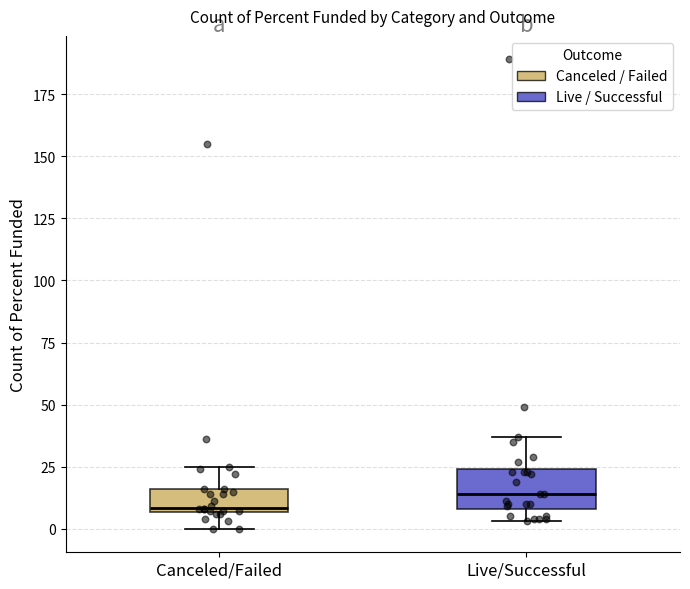

Which box has the highest median line?

Live/Successful